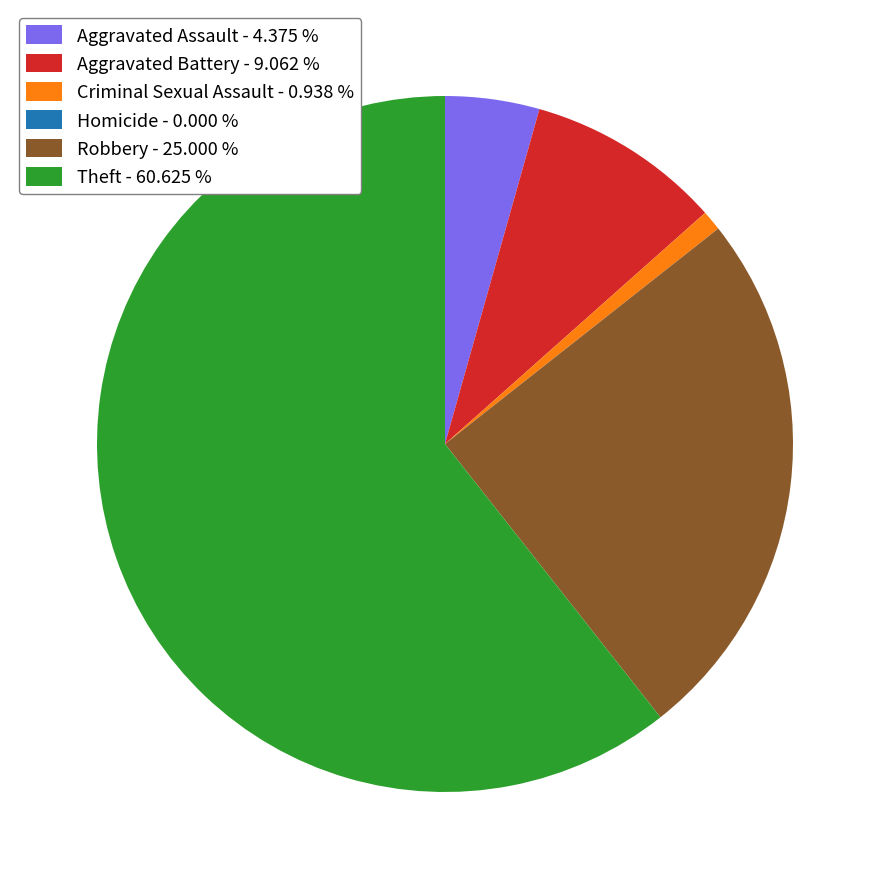

The Robbery slice represents 25% of the pie. True or false?

True